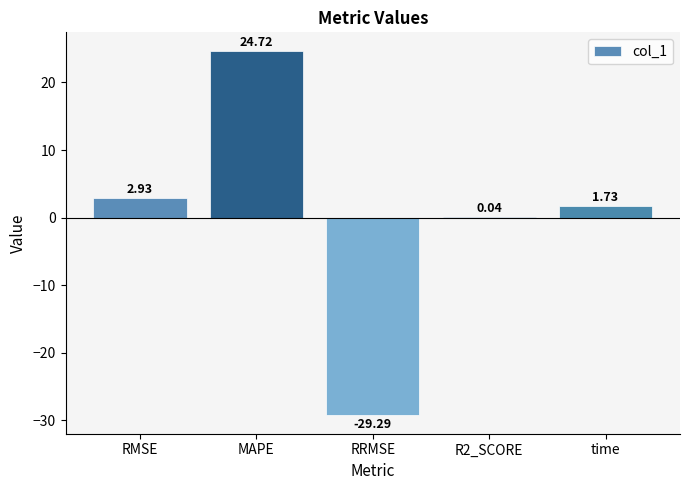

Which label corresponds to the largest value in the chart?

MAPE